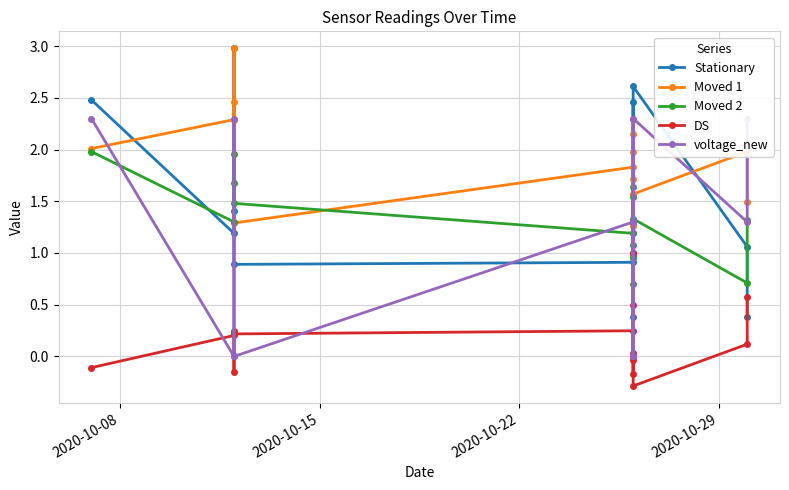

Reading right to left, list all the values displayed in this chart.

Stationary: 0.4	1.1	2.6	1.2	0.0	0.0	0.4	2.5	1.3	0.9	0.9	3.0	1.4	1.2	2.5
Moved 1: 1.5	2.0	1.6	1.3	1.3	2.1	1.3	2.0	1.7	1.8	1.3	2.5	3.0	2.3	2.0
Moved 2: 1.3	0.7	1.3	0.9	0.7	1.6	1.0	1.5	1.1	1.2	1.5	2.0	1.7	1.3	2.0
DS: 0.6	0.1	-0.3	-0.0	1.0	1.0	0.5	-0.2	0.0	0.2	0.2	-0.1	0.2	0.2	-0.1
voltage_new: 2.3	1.3	2.3	1.3	1.3	0.0	1.3	2.3	0.0	1.3	0.0	2.3	0.0	0.0	2.3